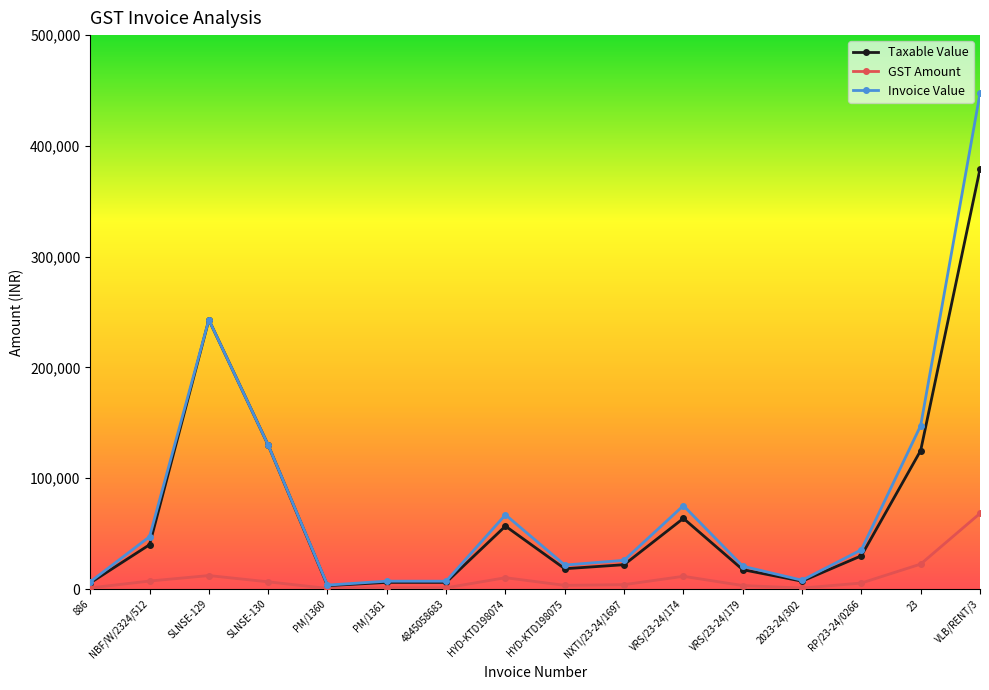

True or false: Invoice Value has more than 0 points higher than both neighbors.

True